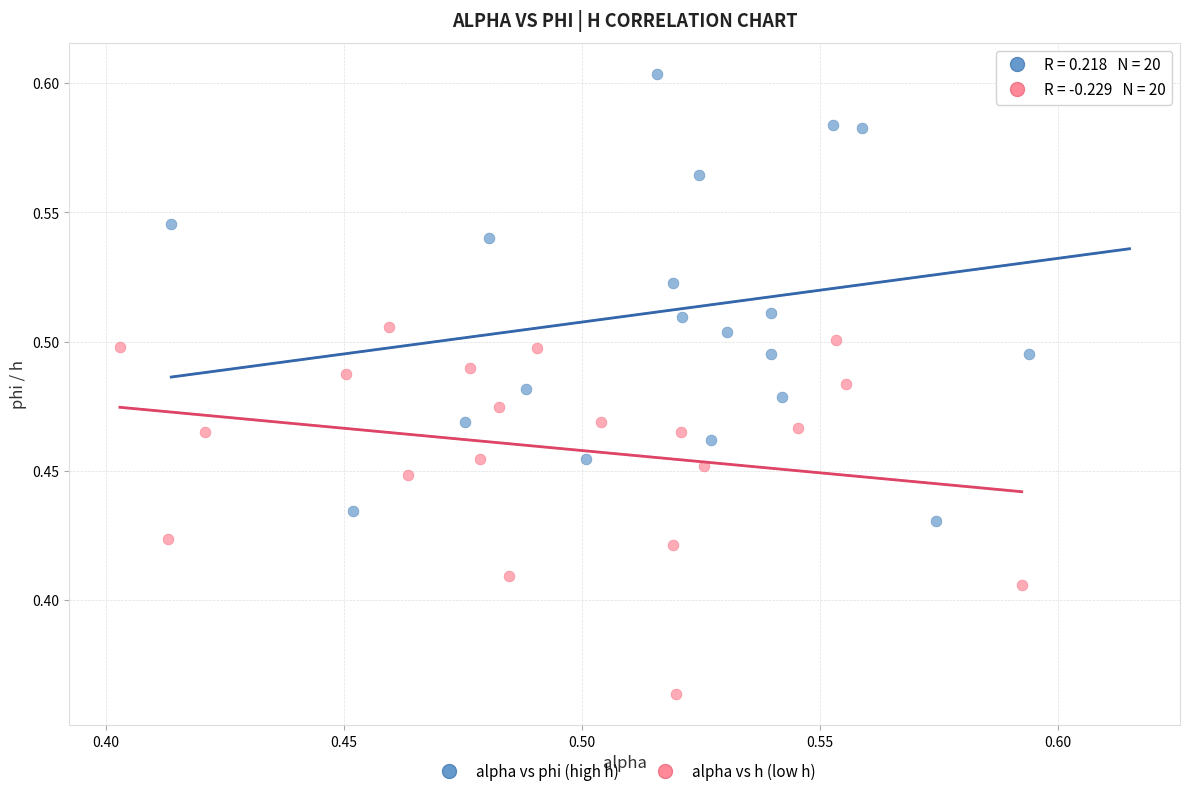

Which series reaches the maximum Y coordinate?

alpha vs phi (high h)